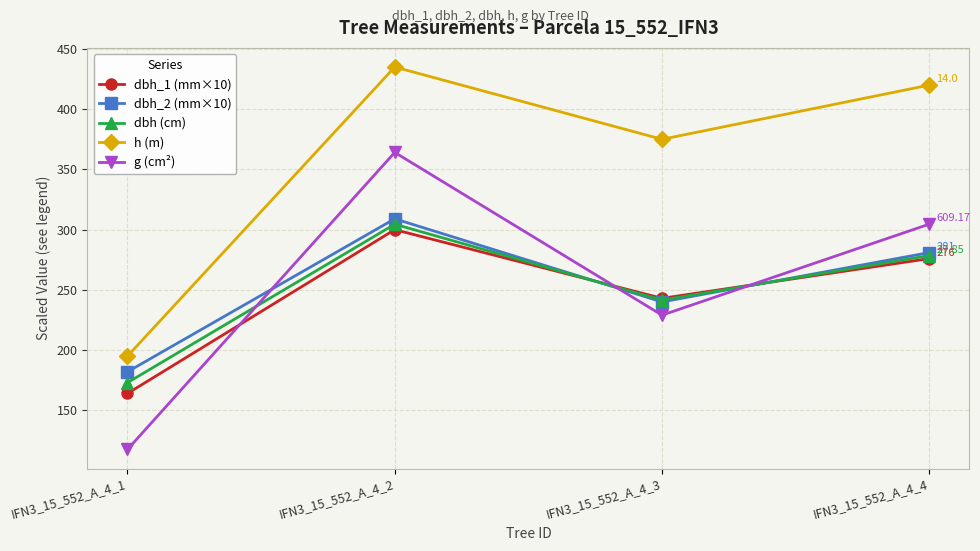

What is the average value of the g (cm²) series?

253.8